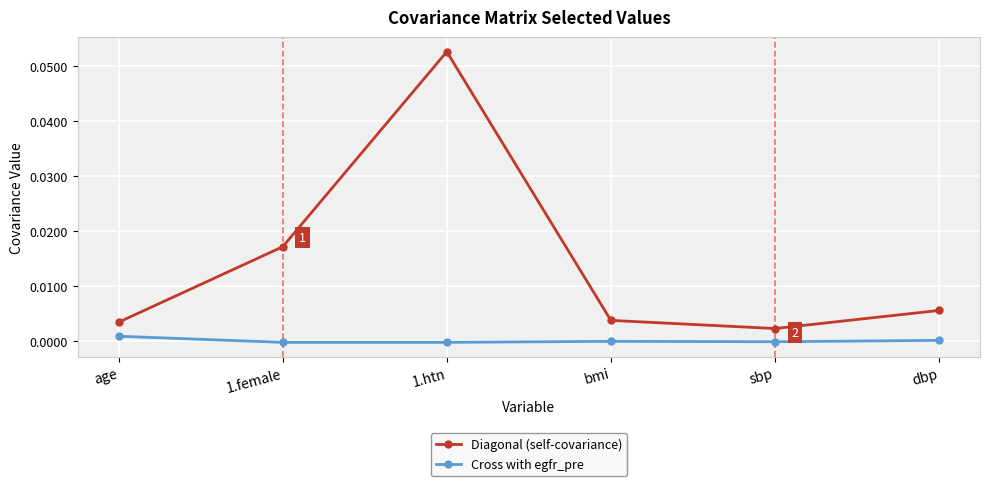

Which label corresponds to the largest value in the chart?

1.htn